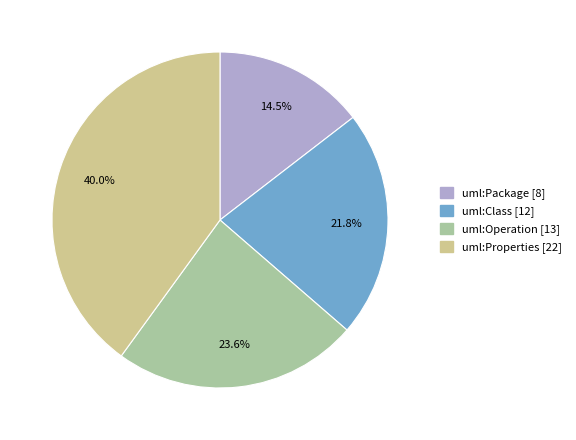

Is it true that uml:Package [8] is 26% of the pie?

False